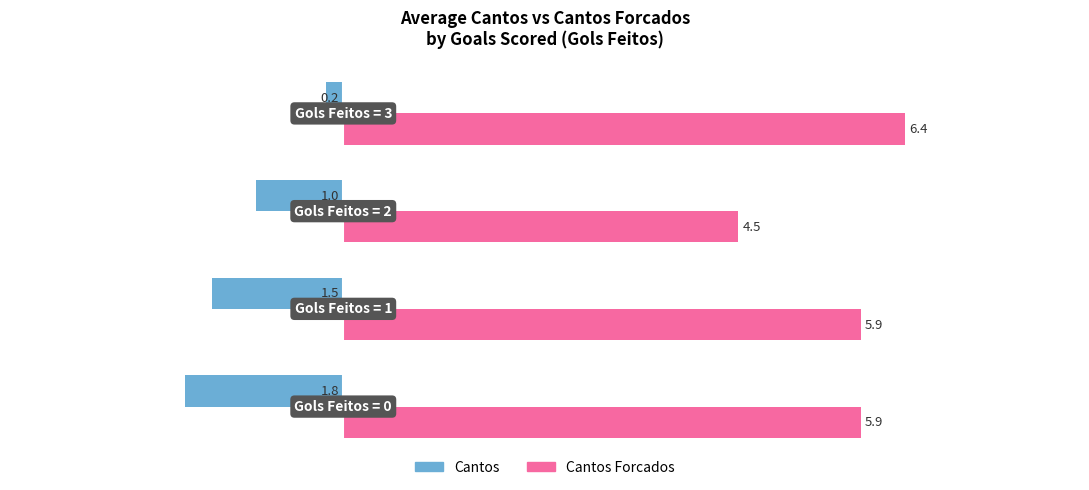

Which series has the widest spread of values?

Cantos Forcados